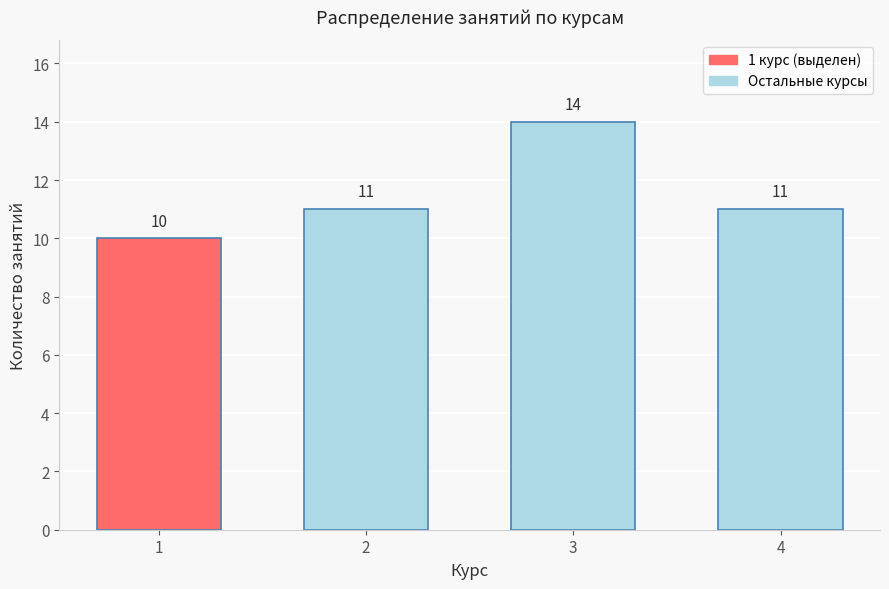

Reading left to right, extract all data points from this chart.

1=10	2=11	3=14	4=11